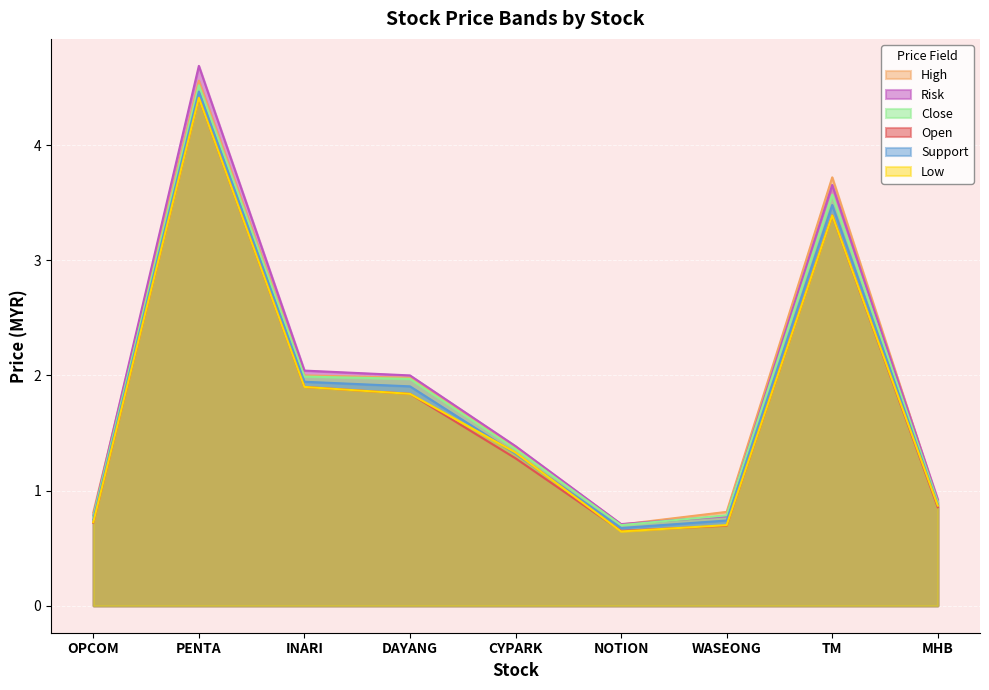

Is it true that Close equals 2.0 at INARI?

True